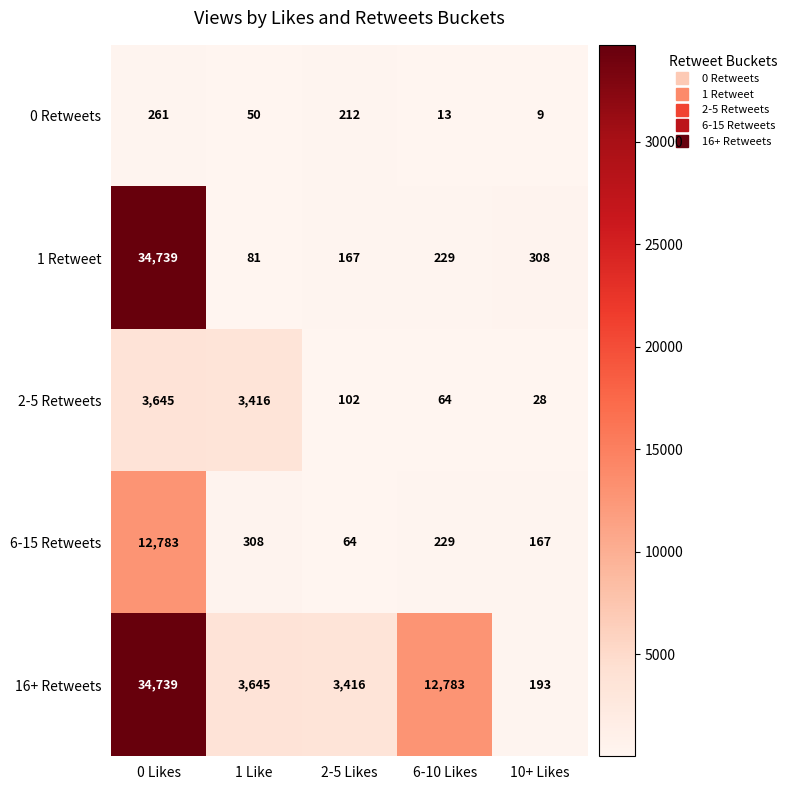

True or false: 0 Retweets has a value of 212 at 2-5 Likes.

True